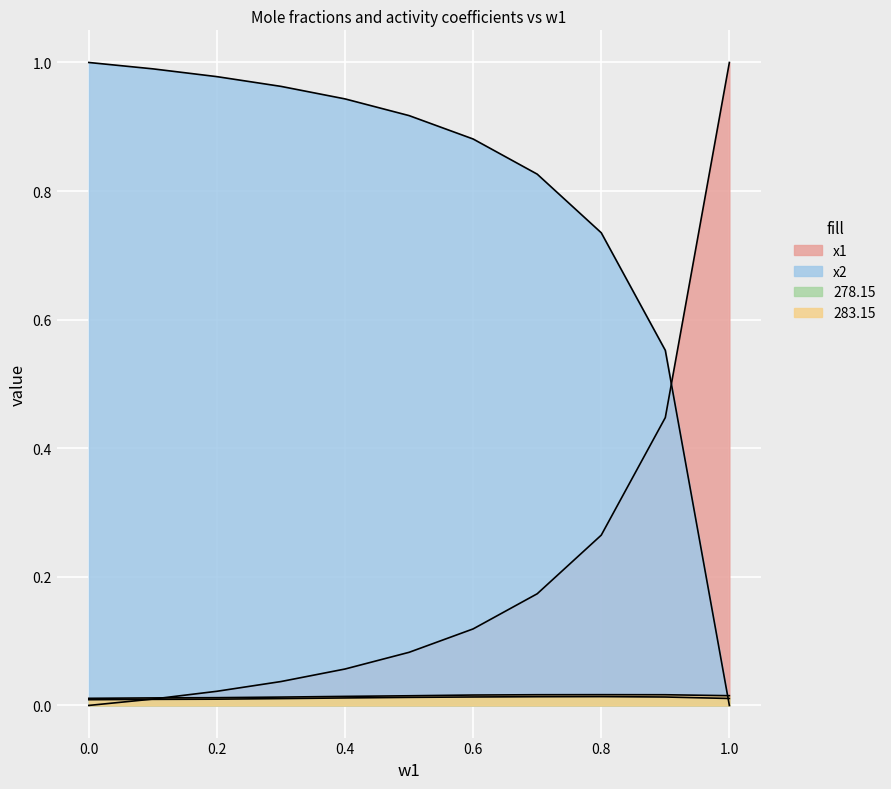

At how many categories does at least one series exceed 0?

11